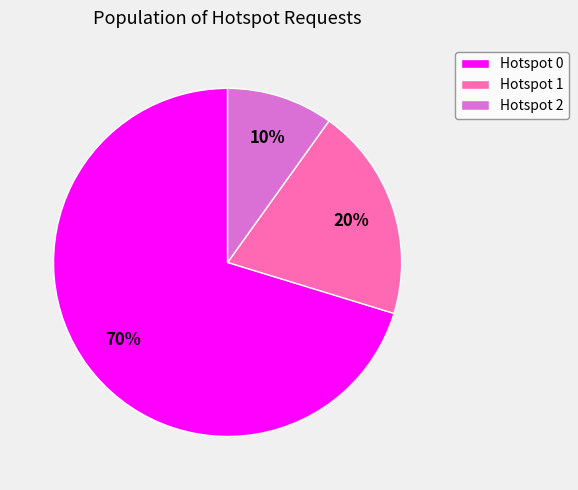

Rank the categories by value from lowest to highest.

Hotspot 2, Hotspot 1, Hotspot 0